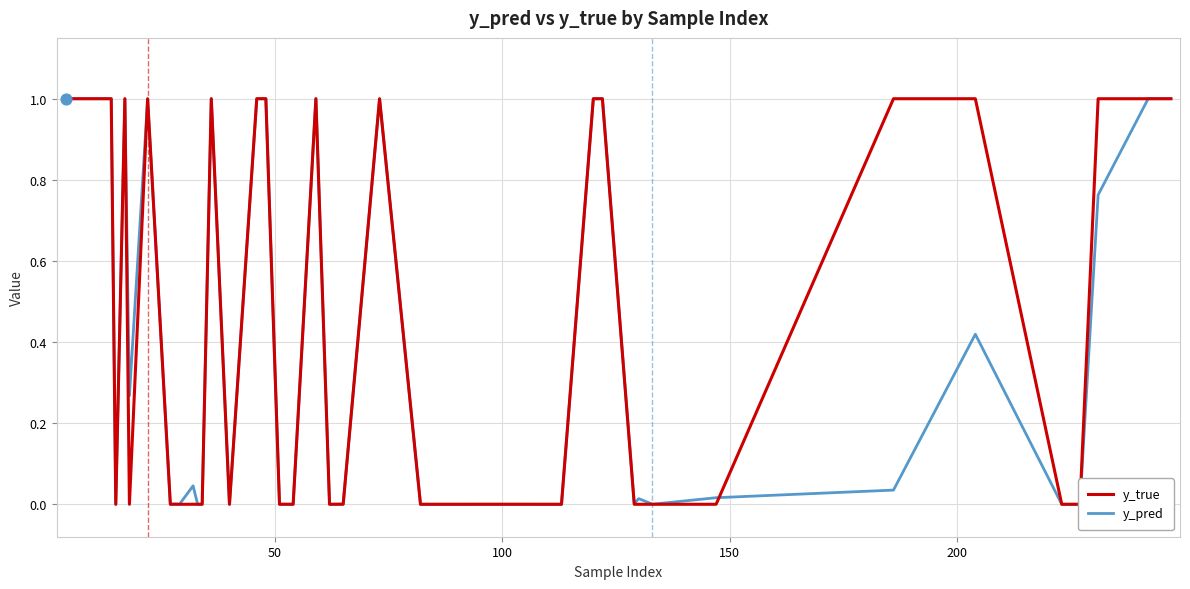

What are all the series names shown in the legend?

y_true, y_pred